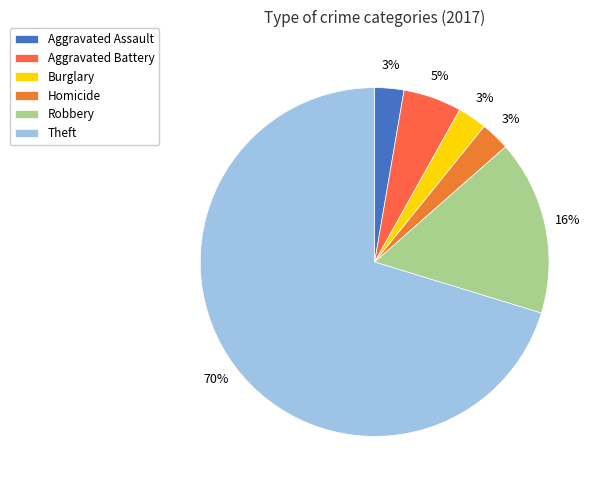

What percentage is the Homicide slice, to the nearest percent?

3%